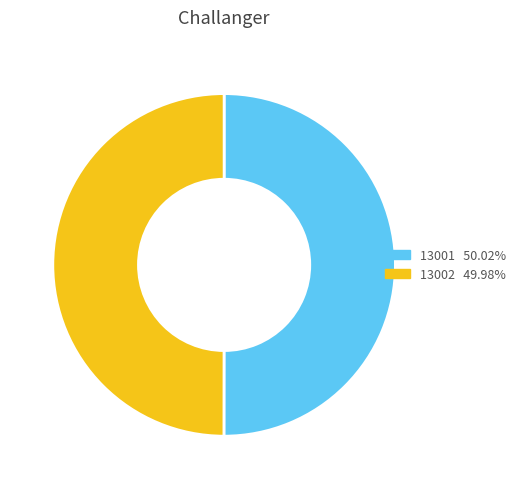

Combined, do 13001 and 13002 account for over 50%?

Yes